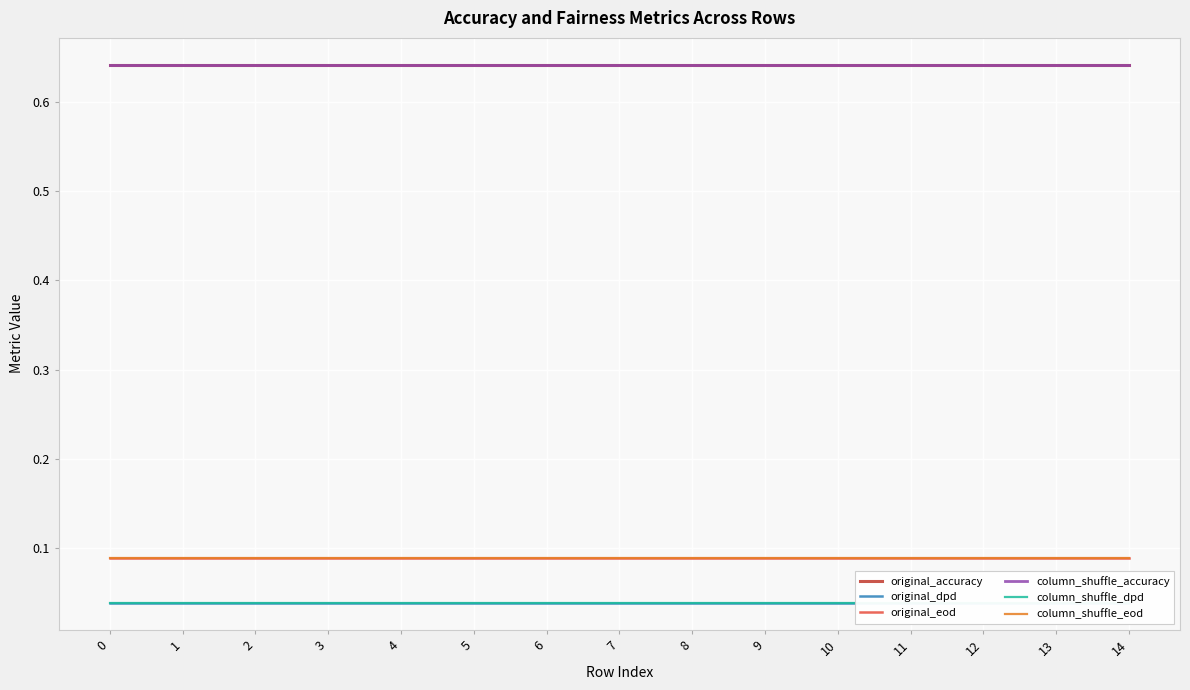

True or false: original_accuracy and column_shuffle_dpd cross at least once.

False